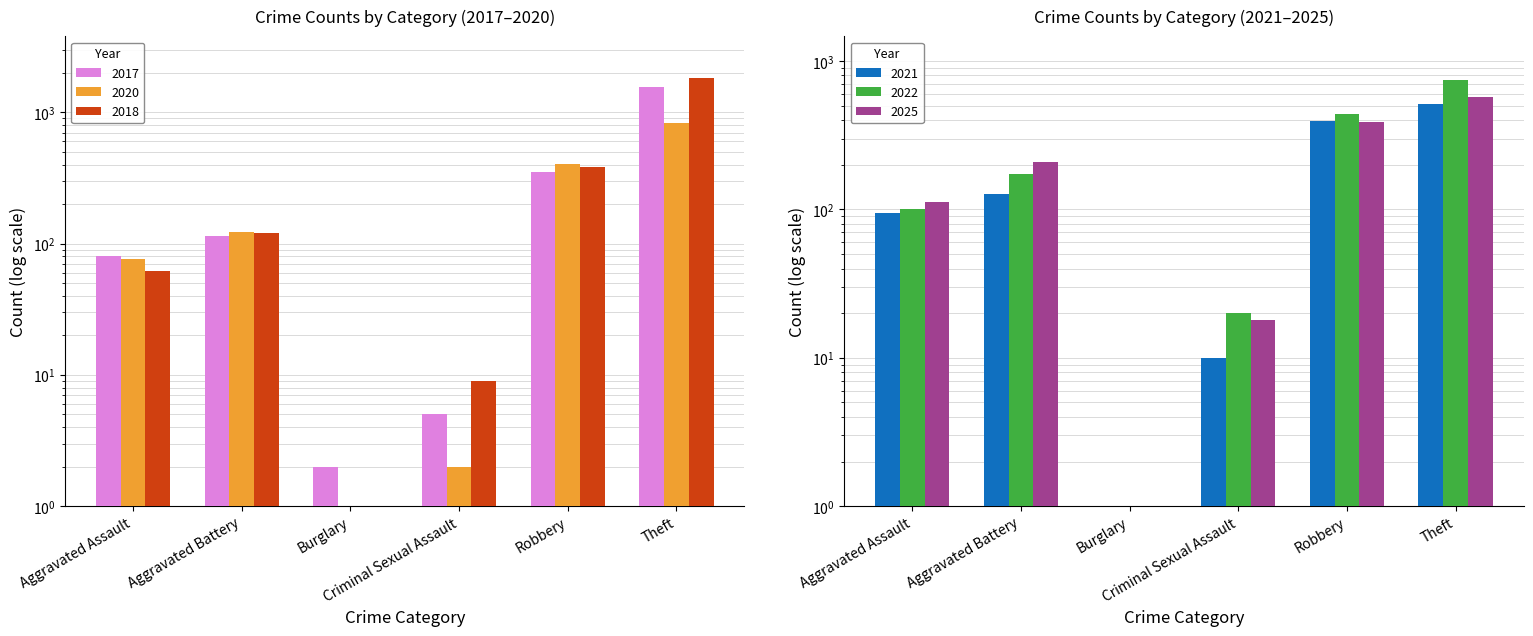

What is the approximate value of 2018 at Criminal Sexual Assault?

9.0